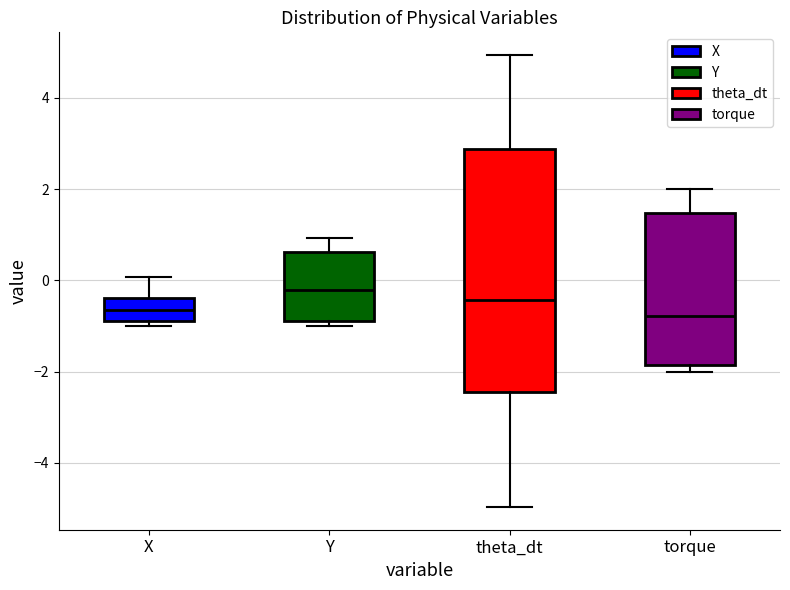

Reading left to right, read every box against the y-axis: the position of its median line, the range the box covers, and the ends of its whiskers. The values are not printed on the chart, so give them approximately, as read against the axis.

X: median -0.6, box -0.8 to -0.4, whiskers -1.0 to 0.0
Y: median -0.2, box -0.8 to 0.6, whiskers -1.0 to 1.0
theta_dt: median -0.4, box -2.4 to 2.8, whiskers -5.0 to 5.0
torque: median -0.8, box -1.8 to 1.4, whiskers -2.0 to 2.0